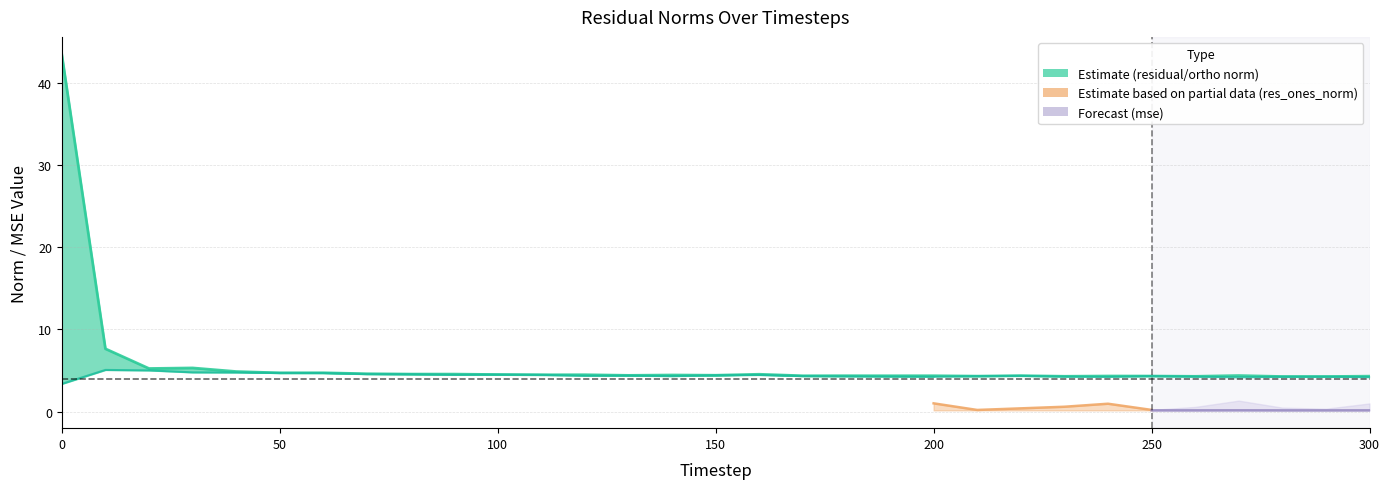

What is the sum of all res_ortho_norm values?

136.7